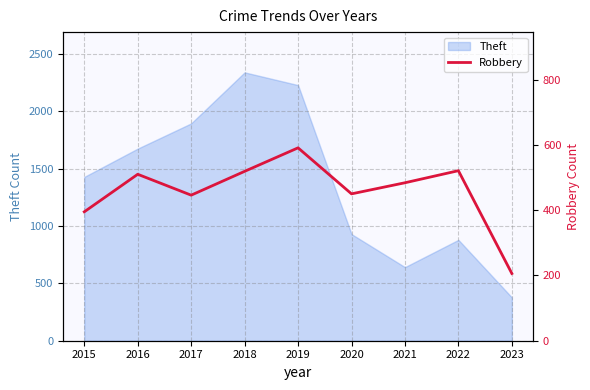

How many values are below 484?

4